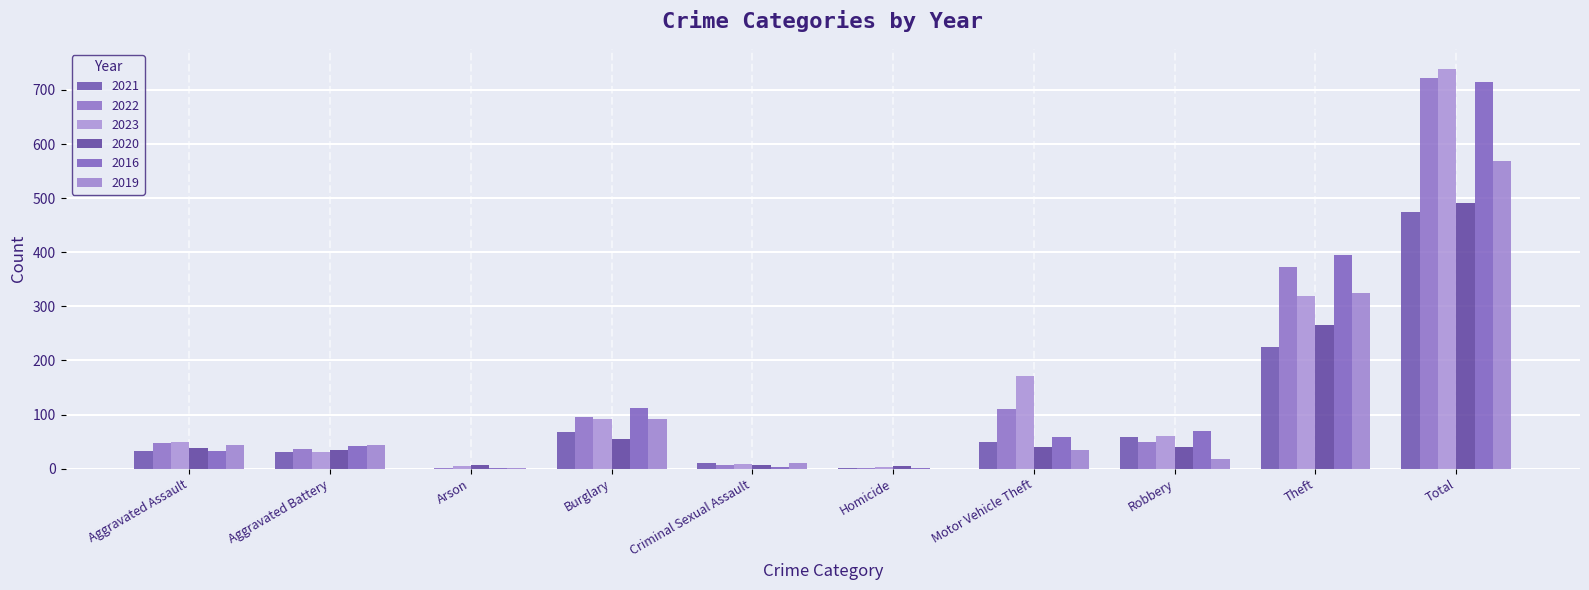

Reading left to right, extract all data points from this chart.

2021: Aggravated Assault=32	Aggravated Battery=31	Arson=0	Burglary=67	Criminal Sexual Assault=10	Homicide=2	Motor Vehicle Theft=49	Robbery=59	Theft=224	Total=474
2022: Aggravated Assault=48	Aggravated Battery=36	Arson=2	Burglary=95	Criminal Sexual Assault=7	Homicide=2	Motor Vehicle Theft=110	Robbery=50	Theft=372	Total=722
2023: Aggravated Assault=50	Aggravated Battery=30	Arson=5	Burglary=91	Criminal Sexual Assault=9	Homicide=3	Motor Vehicle Theft=171	Robbery=61	Theft=319	Total=739
2020: Aggravated Assault=39	Aggravated Battery=35	Arson=6	Burglary=55	Criminal Sexual Assault=6	Homicide=4	Motor Vehicle Theft=40	Robbery=40	Theft=266	Total=491
2016: Aggravated Assault=32	Aggravated Battery=41	Arson=1	Burglary=113	Criminal Sexual Assault=3	Homicide=2	Motor Vehicle Theft=59	Robbery=69	Theft=394	Total=714
2019: Aggravated Assault=43	Aggravated Battery=44	Arson=1	Burglary=92	Criminal Sexual Assault=11	Homicide=0	Motor Vehicle Theft=35	Robbery=17	Theft=325	Total=568